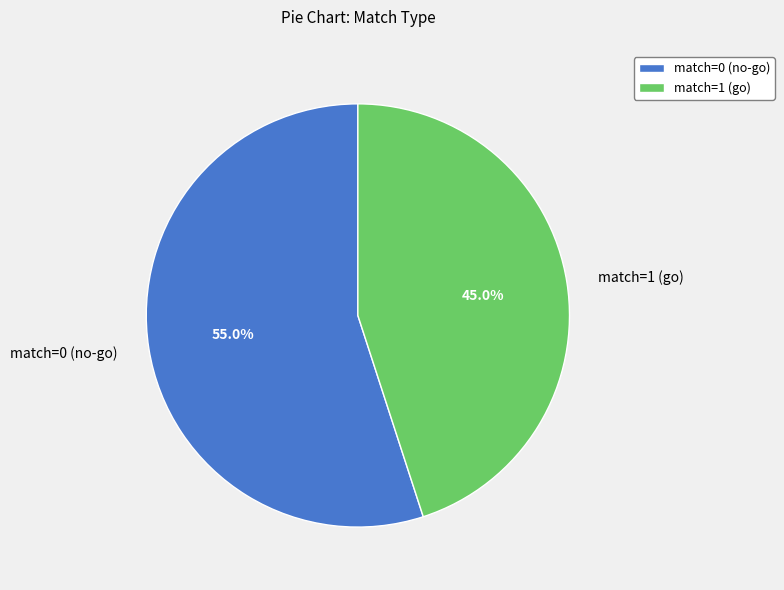

How many segments does this pie chart have?

2